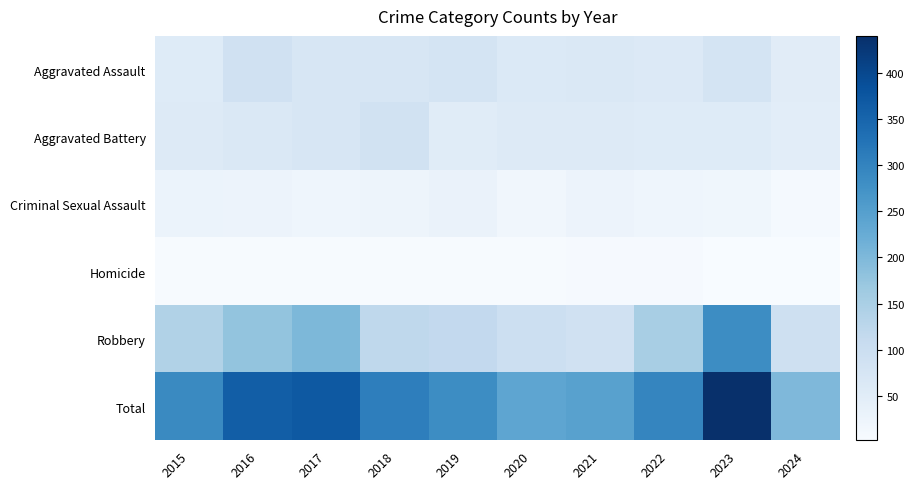

Reading left to right, transcribe all the data shown in this chart.

Aggravated Assault: 2015=56	2016=88	2017=72	2018=72	2019=80	2020=62	2021=66	2022=61	2023=79	2024=50
Aggravated Battery: 2015=60	2016=66	2017=71	2018=86	2019=53	2020=57	2021=60	2022=56	2023=56	2024=47
Criminal Sexual Assault: 2015=29	2016=26	2017=22	2018=24	2019=31	2020=16	2021=26	2022=21	2023=18	2024=8
Homicide: 2015=5	2016=4	2017=4	2018=4	2019=4	2020=5	2021=6	2022=7	2023=3	2024=2
Robbery: 2015=139	2016=178	2017=202	2018=121	2019=116	2020=97	2021=88	2022=151	2023=284	2024=92
Total: 2015=289	2016=362	2017=371	2018=307	2019=284	2020=237	2021=246	2022=296	2023=440	2024=199